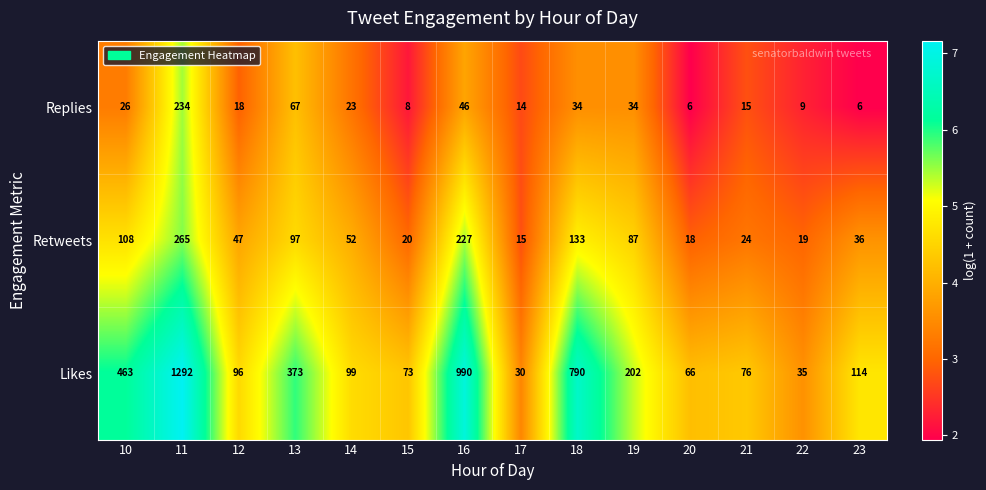

What is the spread (max minus min) of values at 17?

16